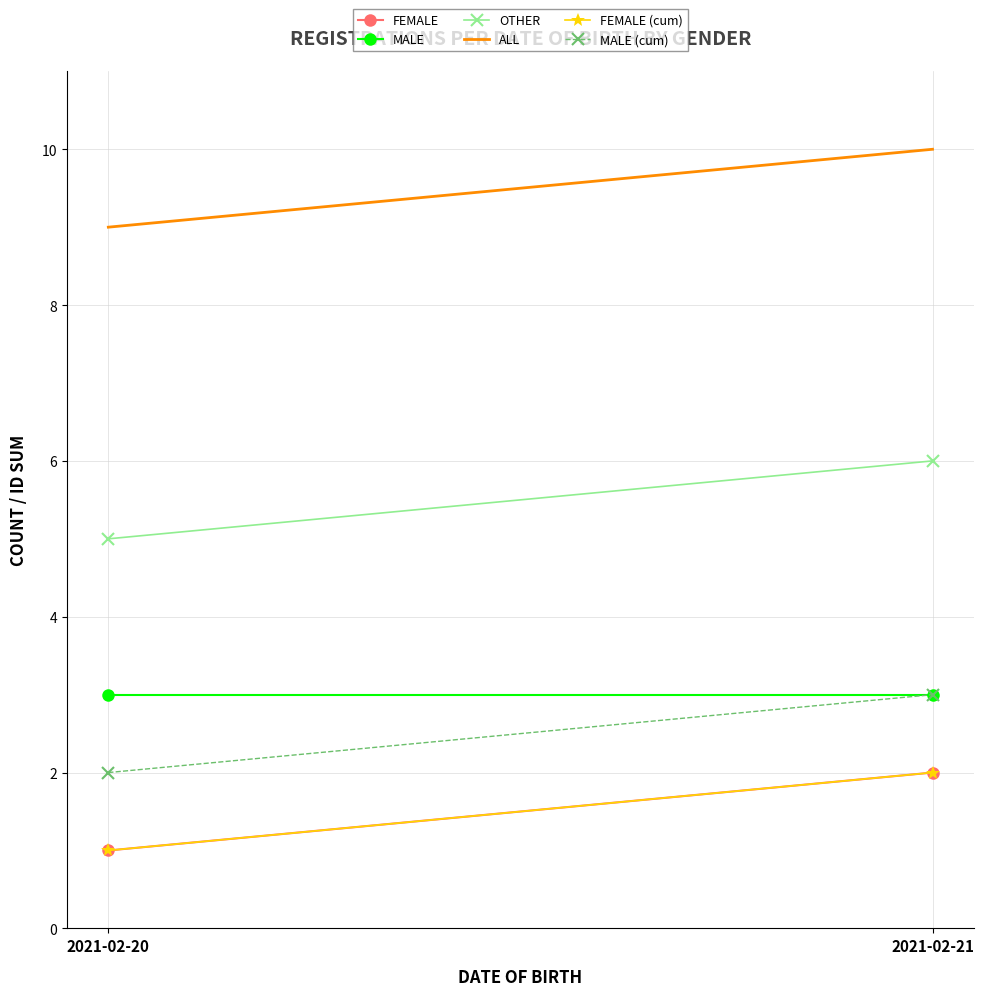

What are all the series names shown in the legend?

FEMALE, MALE, OTHER, ALL, FEMALE (cum), MALE (cum)